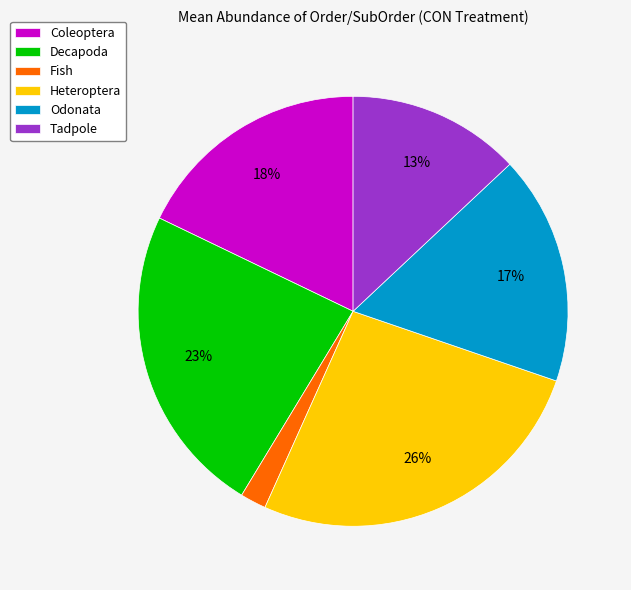

What is the largest slice in the pie chart?

Heteroptera